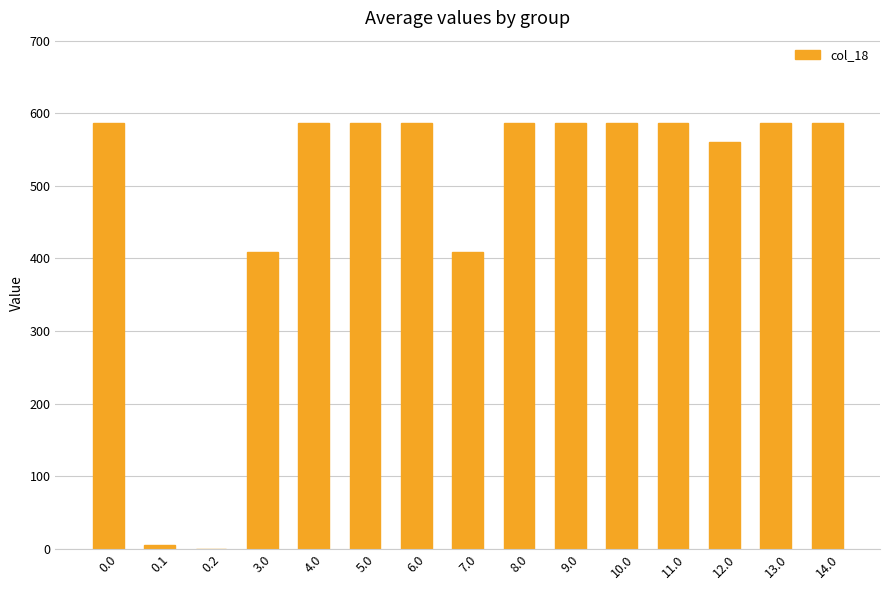

What is the maximum value shown in the chart?

586.7